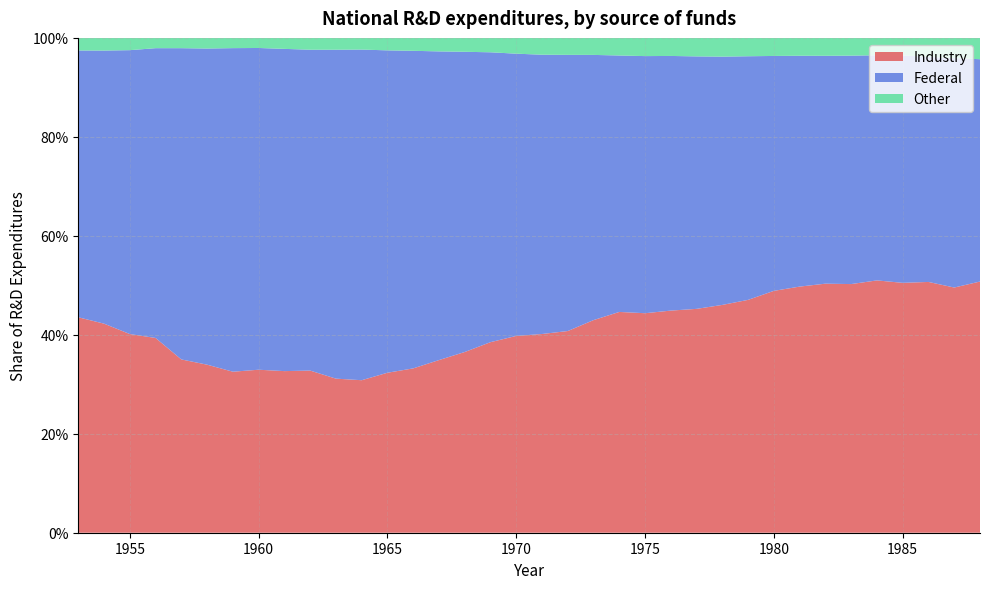

Reading left to right, transcribe all the data shown in this chart.

Industry: 0.4	0.4	0.4	0.4	0.4	0.3	0.3	0.3	0.3	0.3	0.3	0.3	0.3	0.3	0.3	0.4	0.4	0.4	0.4	0.4	0.4	0.4	0.4	0.4	0.5	0.5	0.5	0.5	0.5	0.5	0.5	0.5	0.5	0.5	0.5	0.5
Federal: 0.5	0.6	0.6	0.6	0.6	0.6	0.7	0.7	0.7	0.6	0.7	0.7	0.7	0.6	0.6	0.6	0.6	0.6	0.6	0.6	0.5	0.5	0.5	0.5	0.5	0.5	0.5	0.5	0.5	0.5	0.5	0.5	0.5	0.5	0.5	0.4
Other: 0.0	0.0	0.0	0.0	0.0	0.0	0.0	0.0	0.0	0.0	0.0	0.0	0.0	0.0	0.0	0.0	0.0	0.0	0.0	0.0	0.0	0.0	0.0	0.0	0.0	0.0	0.0	0.0	0.0	0.0	0.0	0.0	0.0	0.0	0.0	0.0